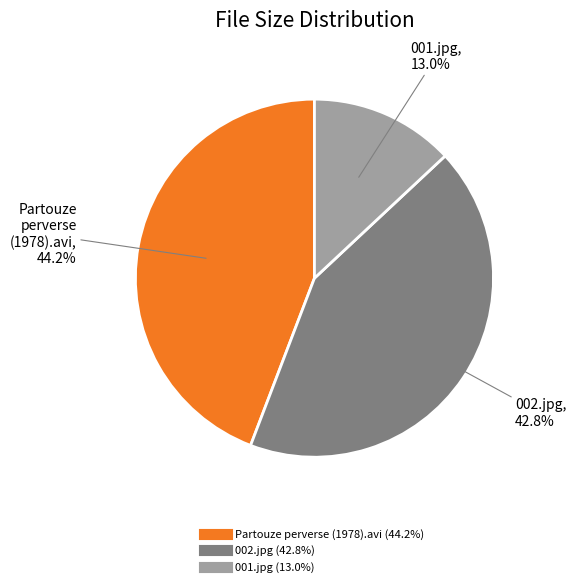

Does Partouze perverse (1978).avi represent more than half of the total?

No